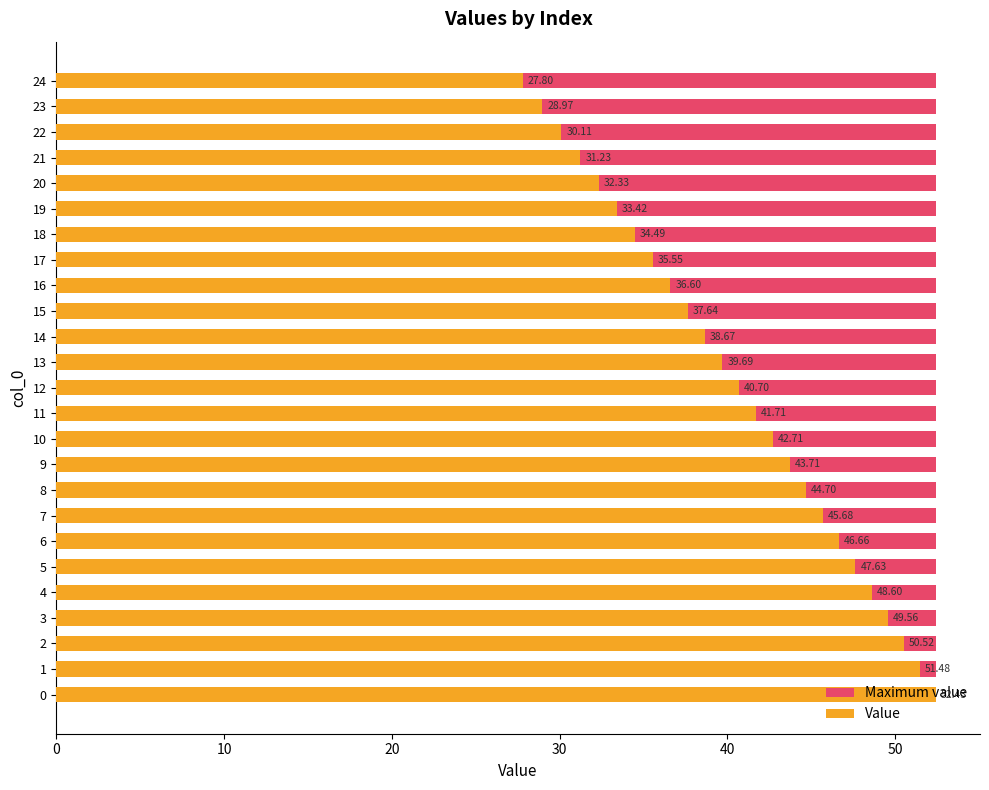

Is it true that Value equals 40.7 at 12?

True